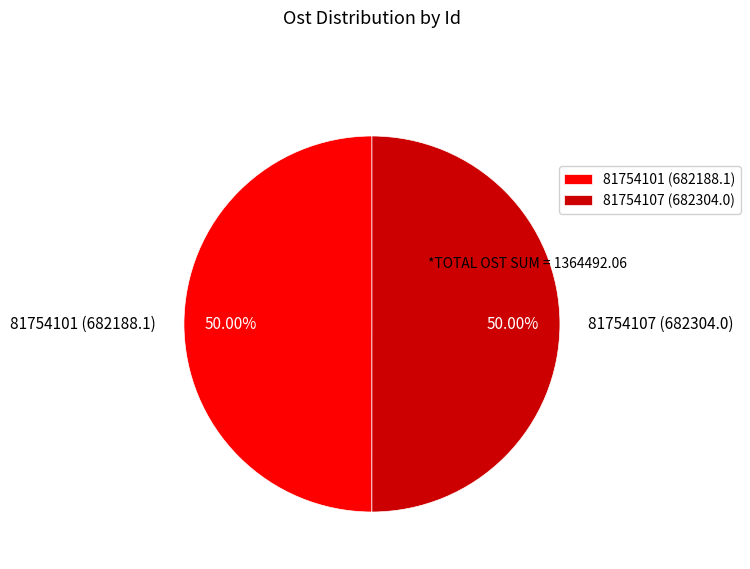

Approximately how many times larger is the value at 81754107 (682304.0) compared to 81754101 (682188.1)?

1.0